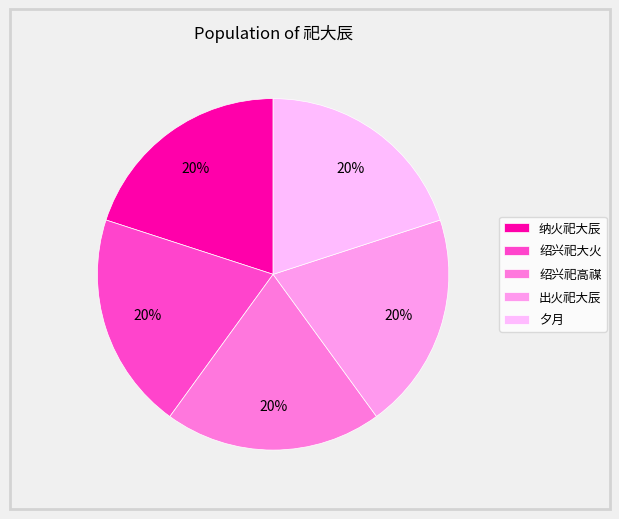

Count the number of slices in the pie.

5